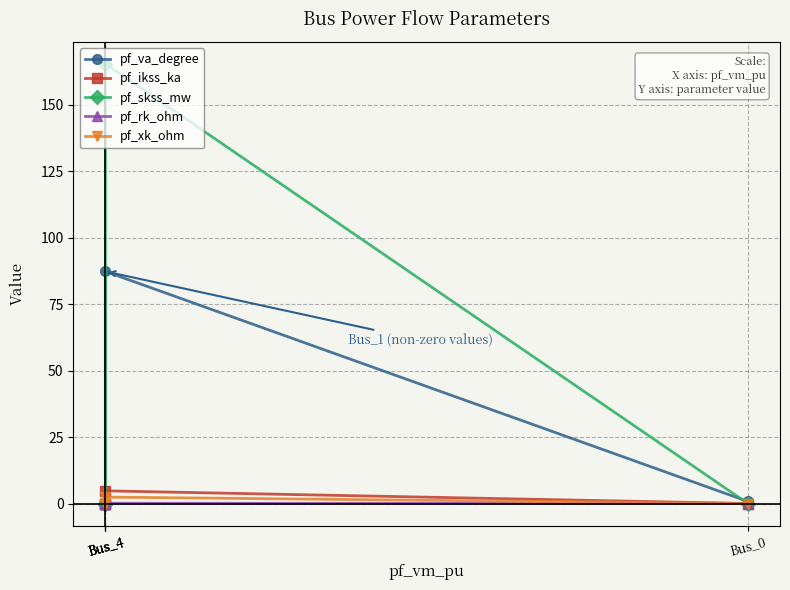

Which series ends up on top after the final intersection of pf_va_degree and pf_skss_mw?

pf_skss_mw